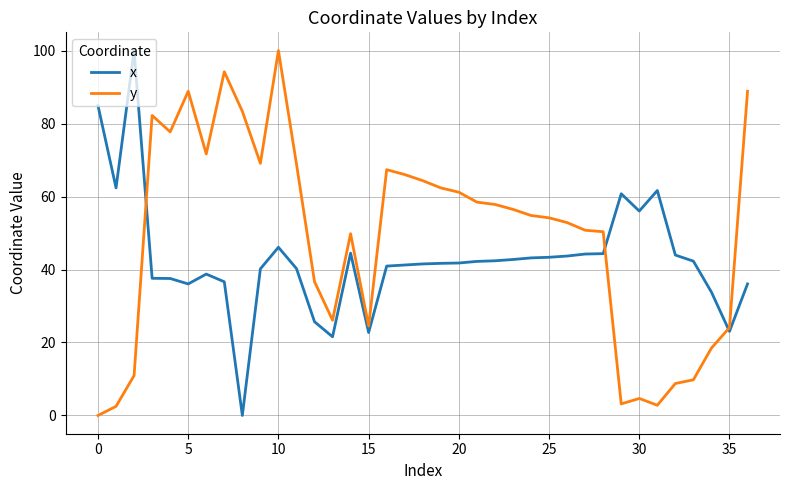

What is the greatest value displayed?

100.0